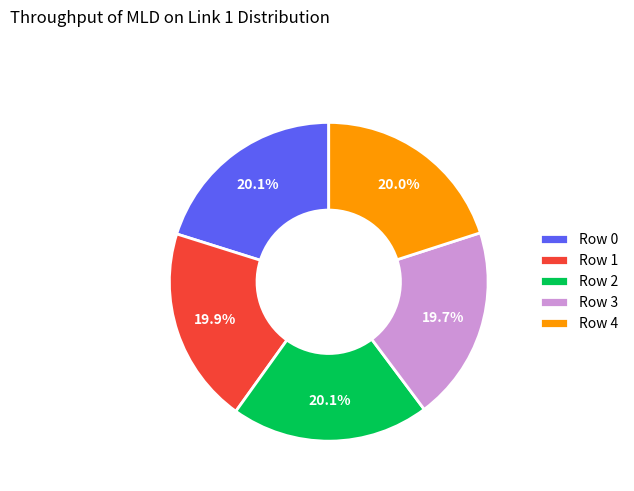

Does any single category account for the majority?

No